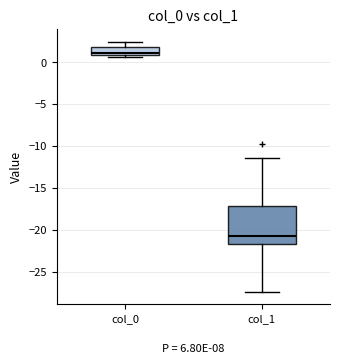

Reading left to right, read every box against the y-axis: the position of its median line, the range the box covers, and the ends of its whiskers. The values are not printed on the chart, so give them approximately, as read against the axis.

col_0: median 1.0 (just above the box's lower edge), box 1.0 to 2.0, whiskers 0.5 to 2.5
col_1: median -21.0, box -21.5 to -17.0, whiskers -27.5 to -11.5